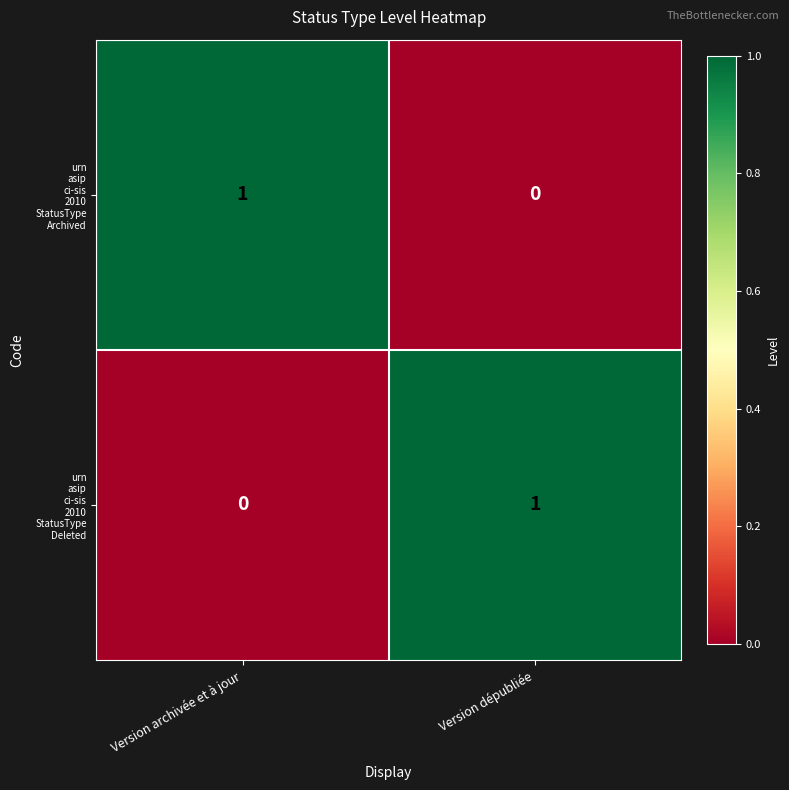

Count the number of categories in the chart.

2